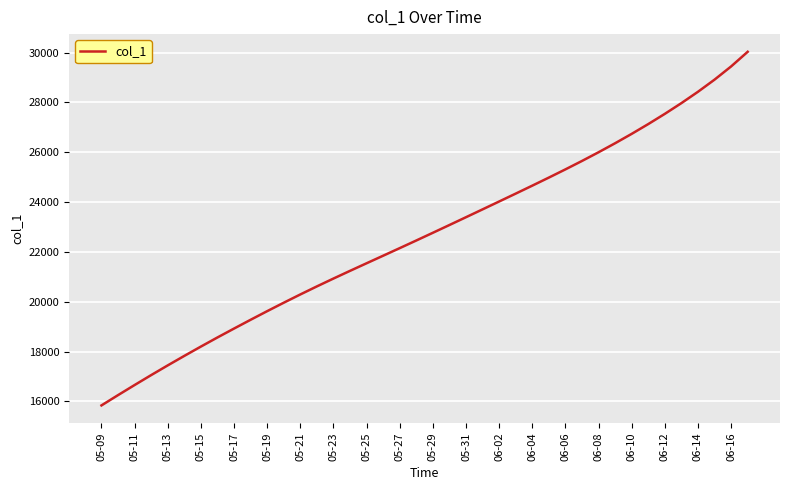

What is the smallest value displayed?

15842.6